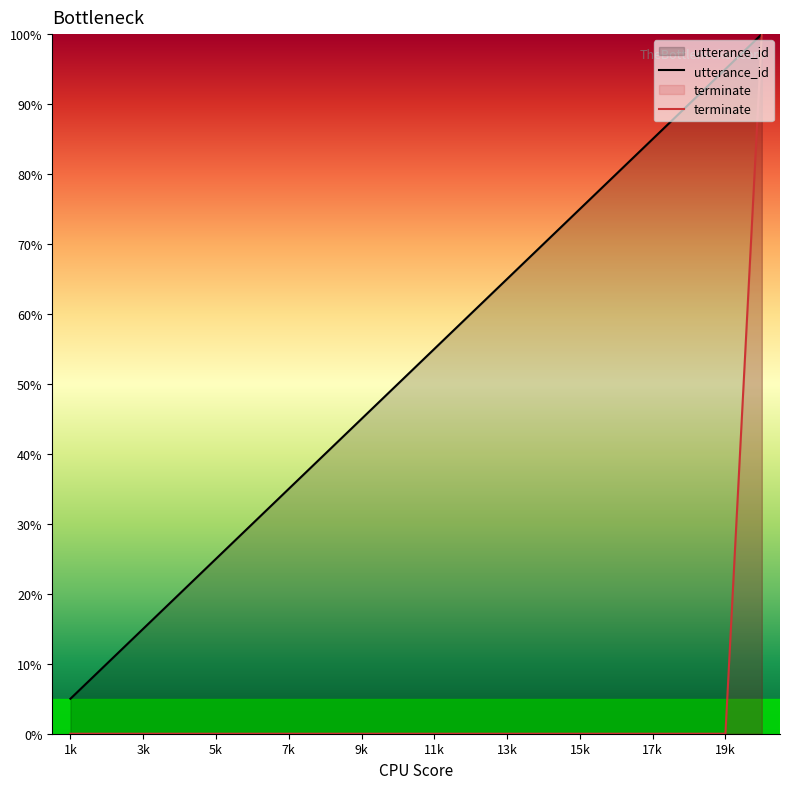

Where does the utterance_id series first go above 55?

11k